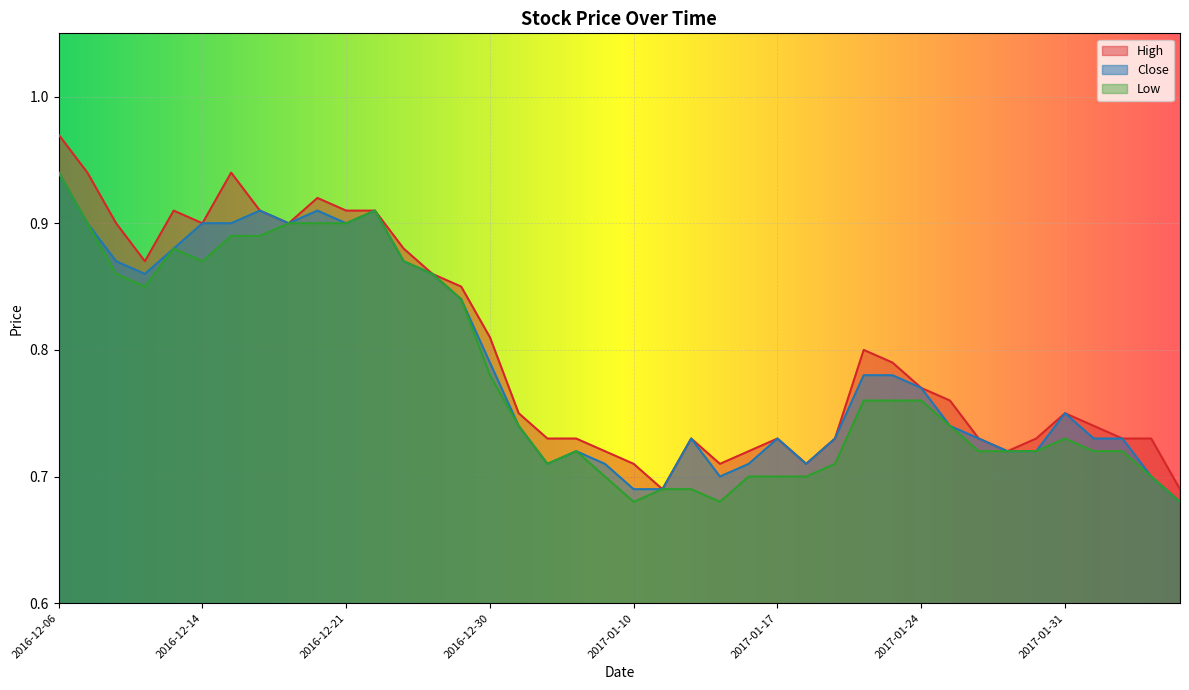

True or false: High has more than 2 interior local peaks.

True